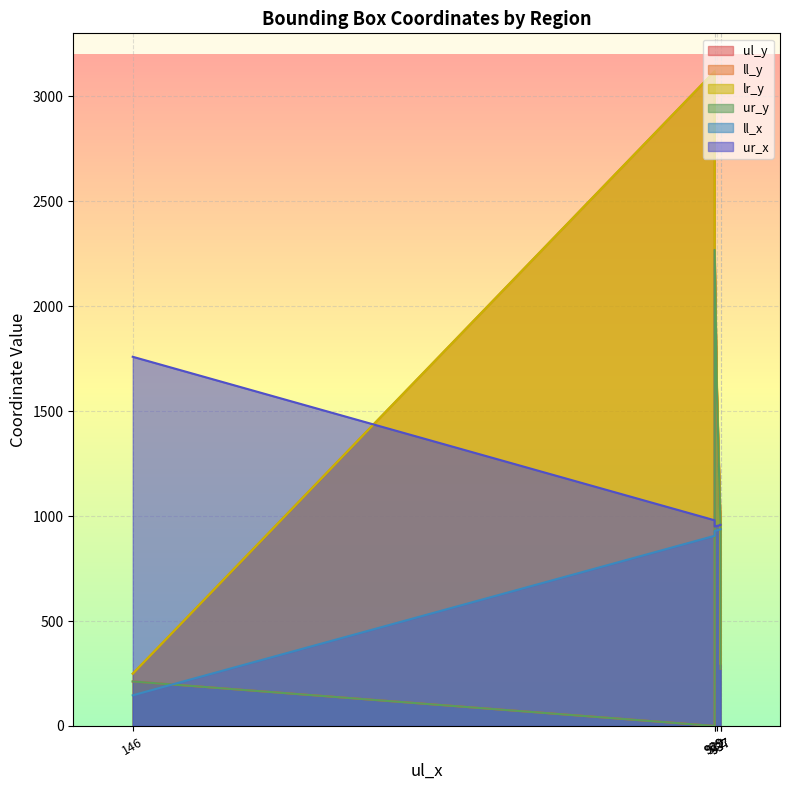

What is the minimum value for lr_y?

249